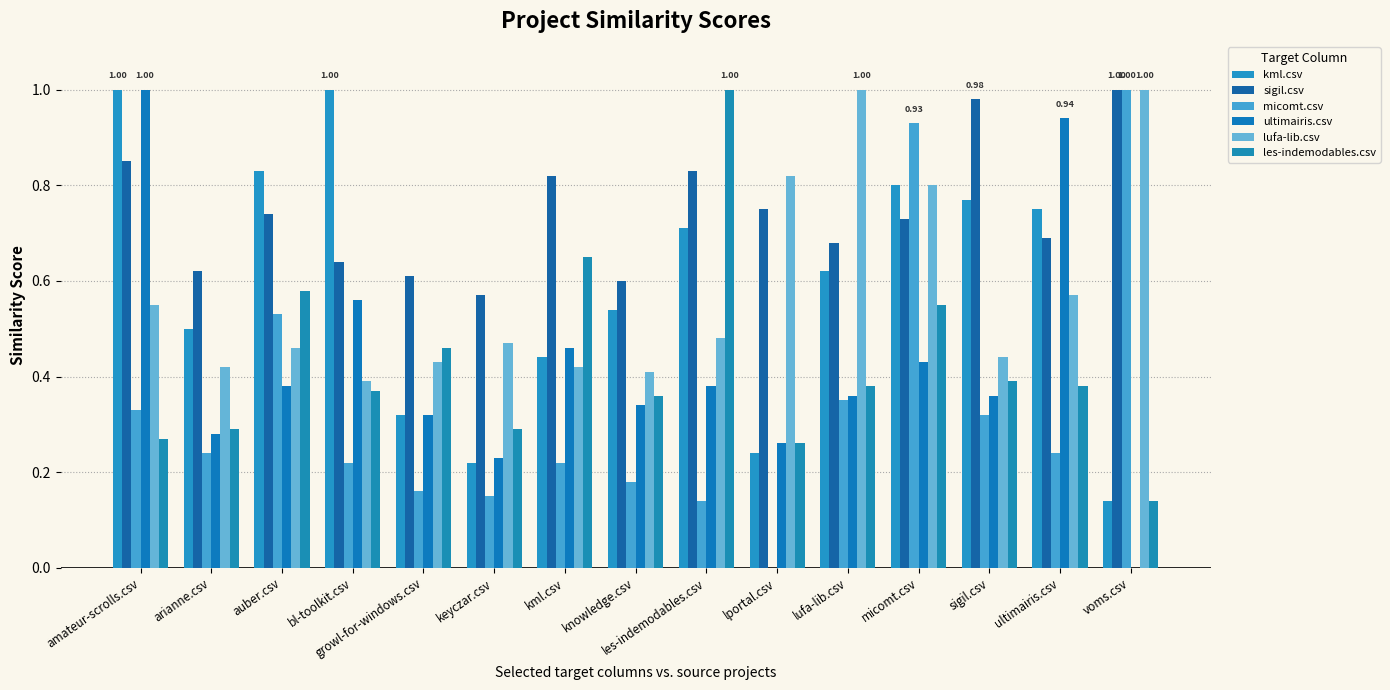

The value of ultimairis.csv at voms.csv is -0.4. True or false?

False